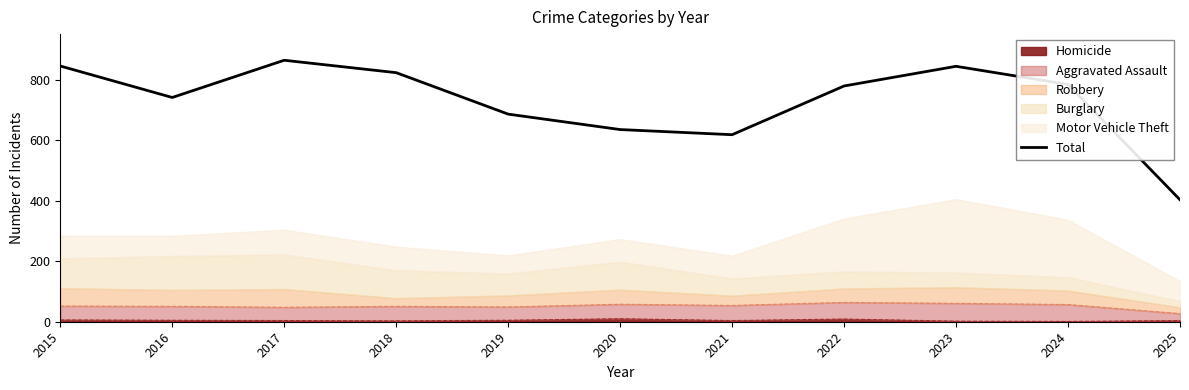

True or false: the data shows 741 at 2016.

True